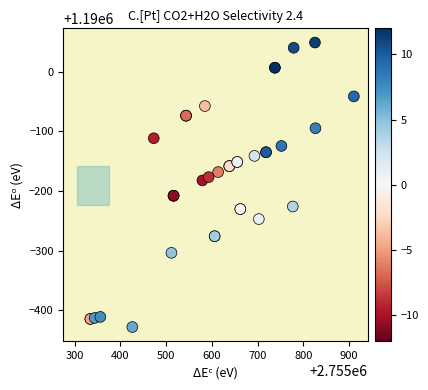

What Y value in the scatter plot is closest to 1189810?

1189817.6